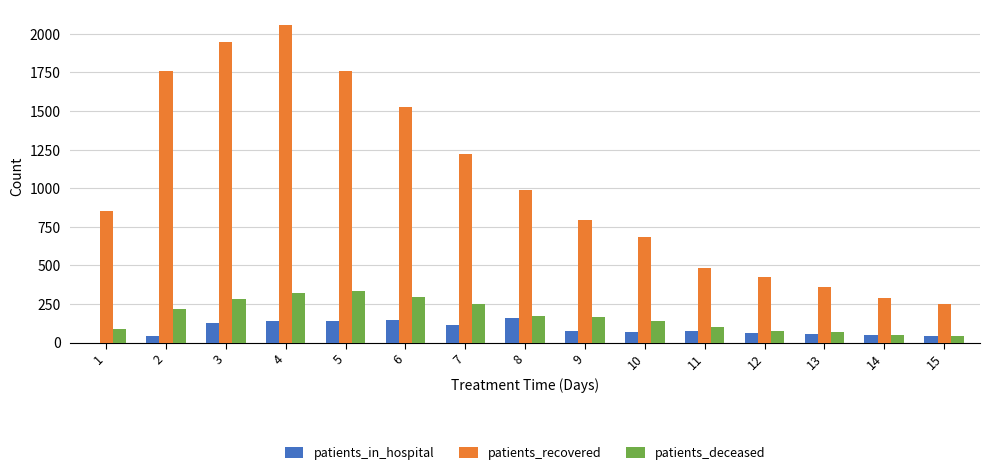

What is the highest value of the patients_recovered series?

2055